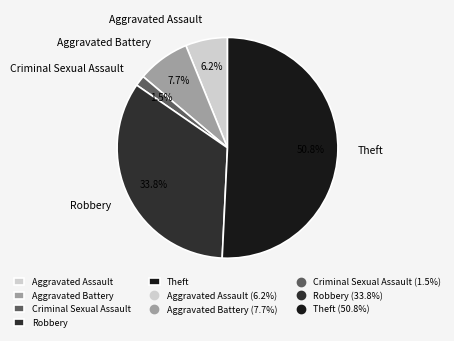

How many segments does this pie chart have?

5